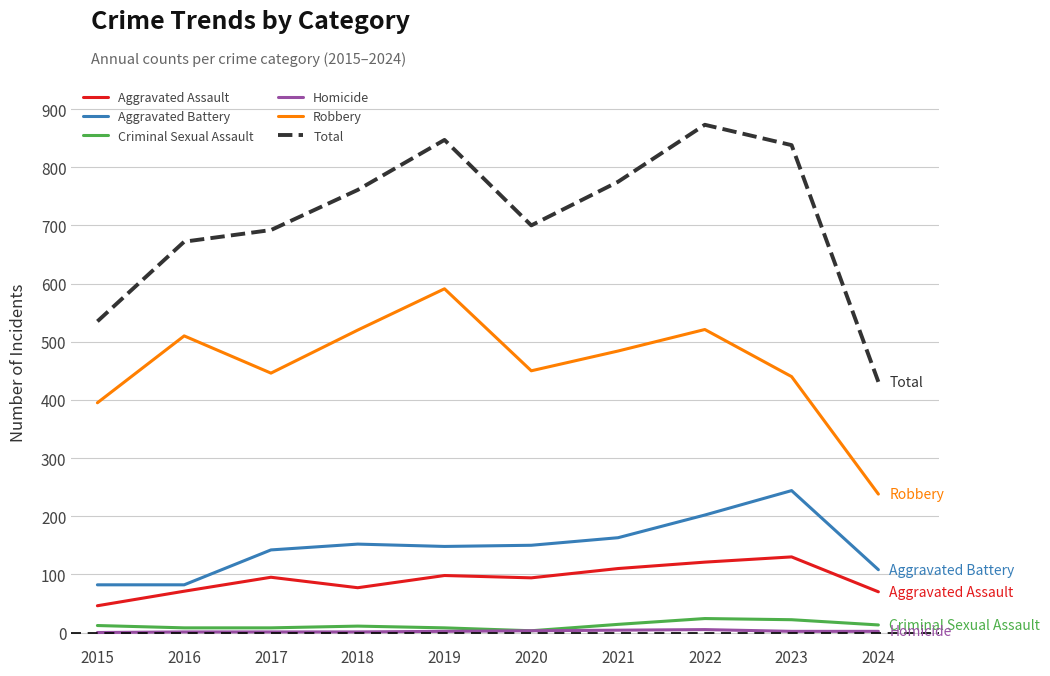

Which category has the lowest value in the Robbery series?

2024